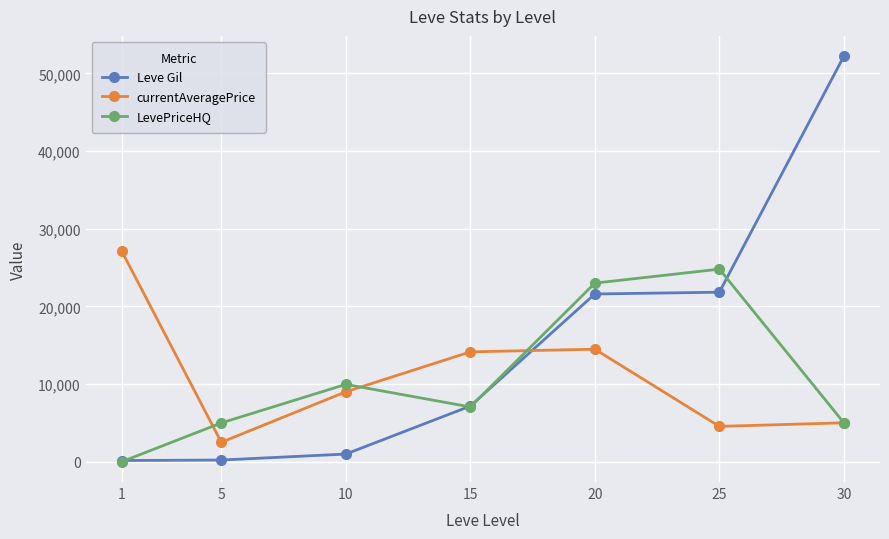

Between which two adjacent categories do currentAveragePrice and LevePriceHQ first intersect?

1 and 5